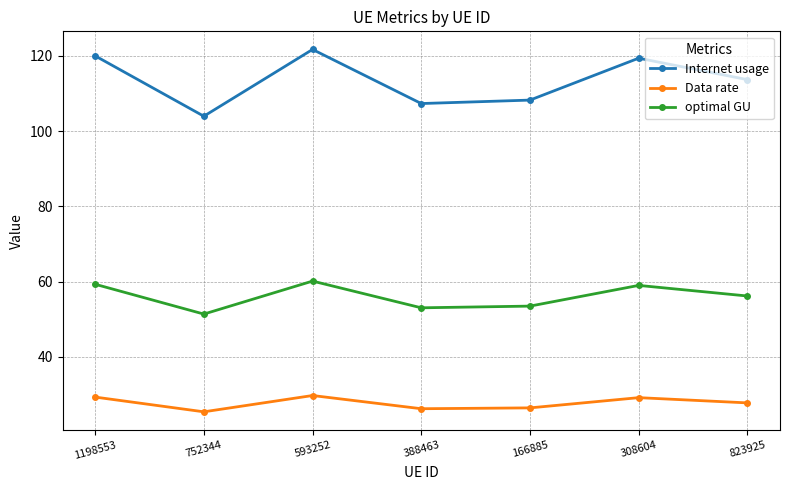

Count the number of data series in this chart.

3